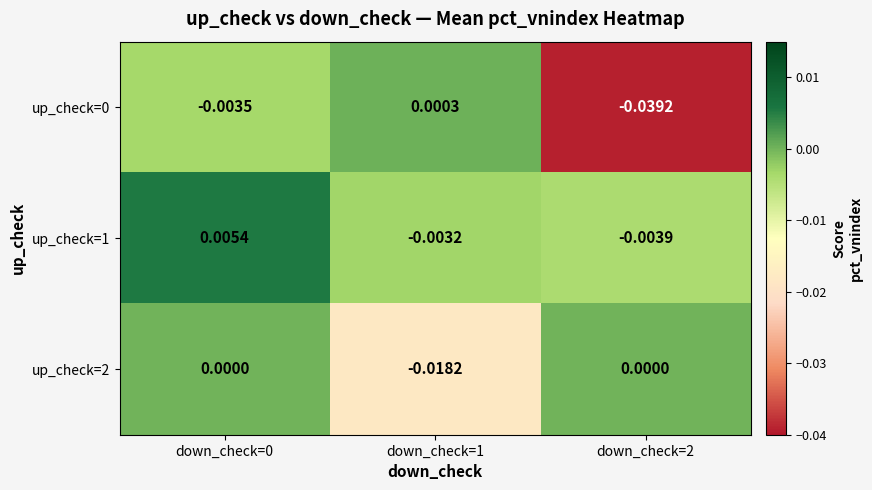

Is the value of up_check=1 at down_check=0 greater than the value of up_check=0 at down_check=2?

Yes